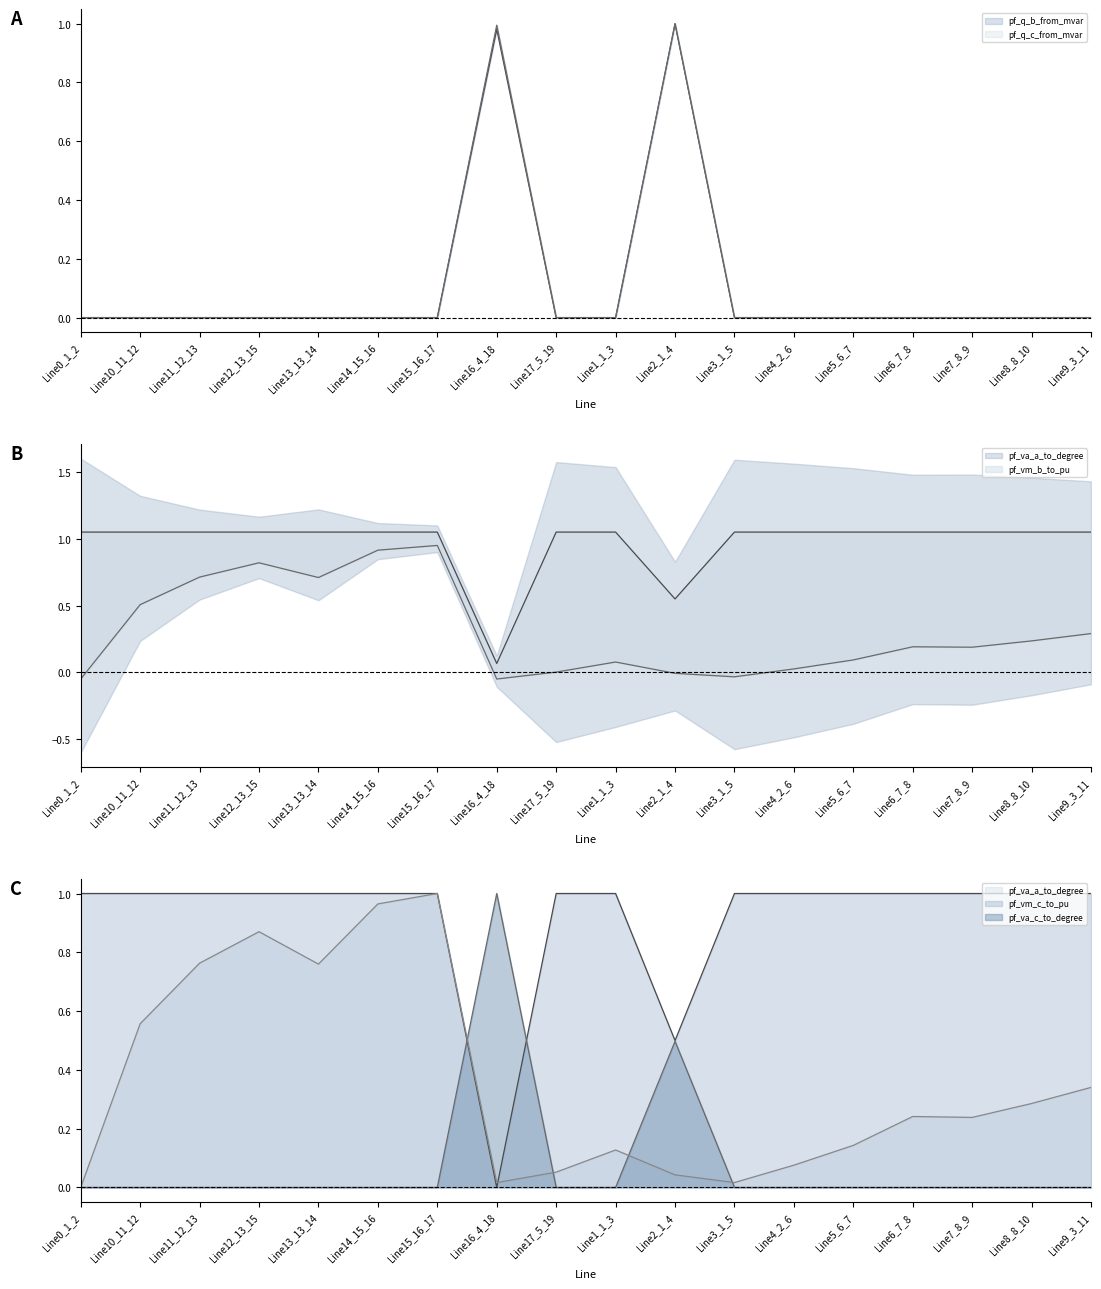

The pf_q_b_from_mvar series shows 0.6 at Line16_4_18. True or false?

False